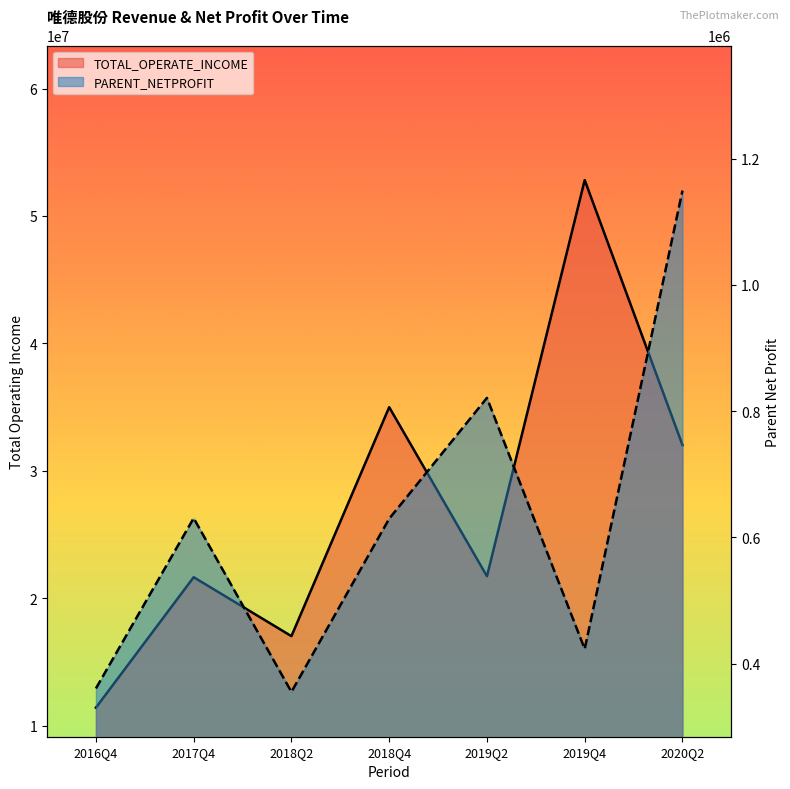

True or false: TOTAL_OPERATE_INCOME has a value of 36488473.6 at 2017Q4.

False